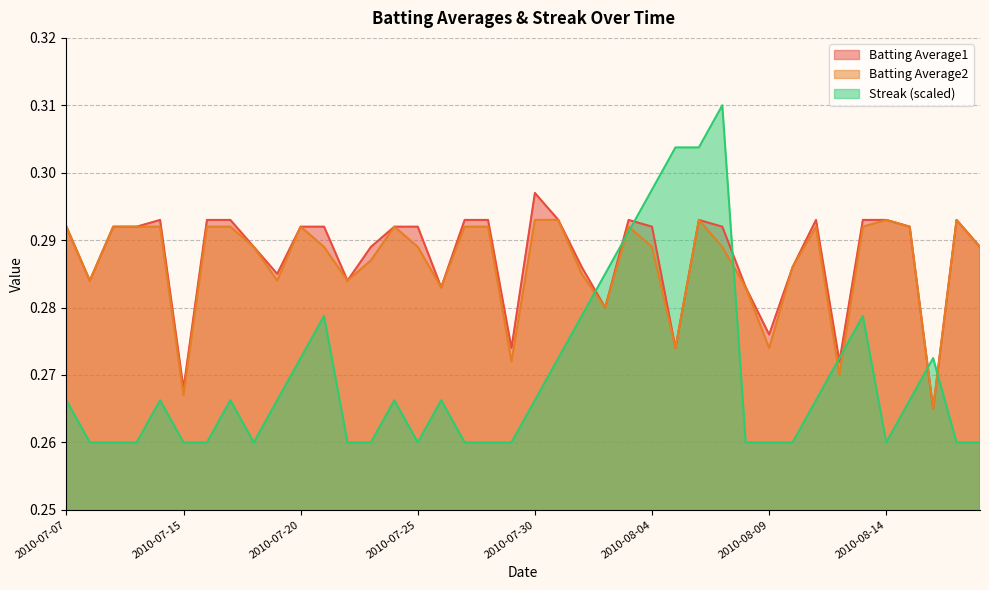

Does the chart display data point markers on the line(s)?

No